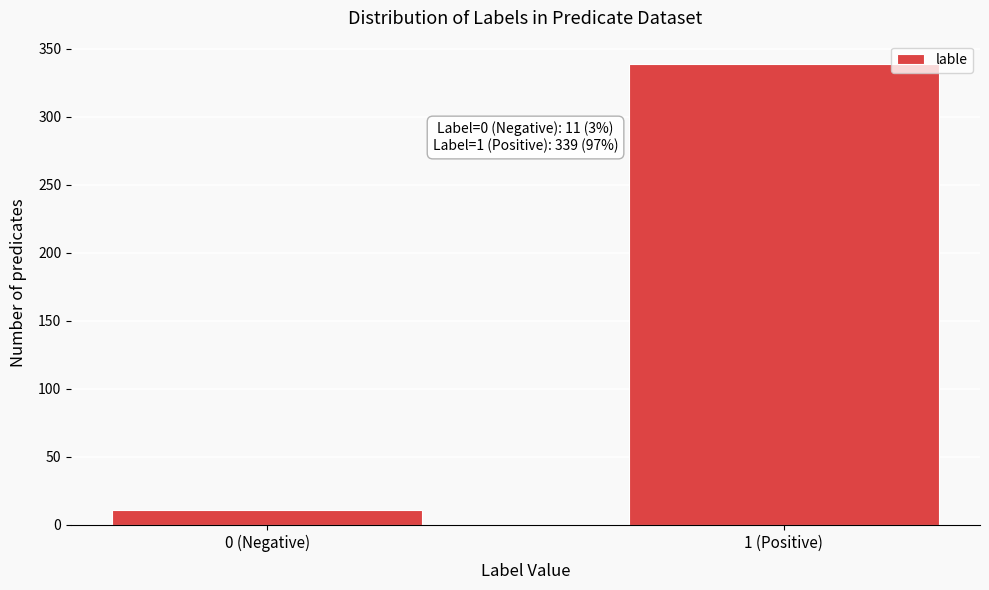

Reading left to right, transcribe all the data shown in this chart.

0 (Negative)=11	1 (Positive)=339